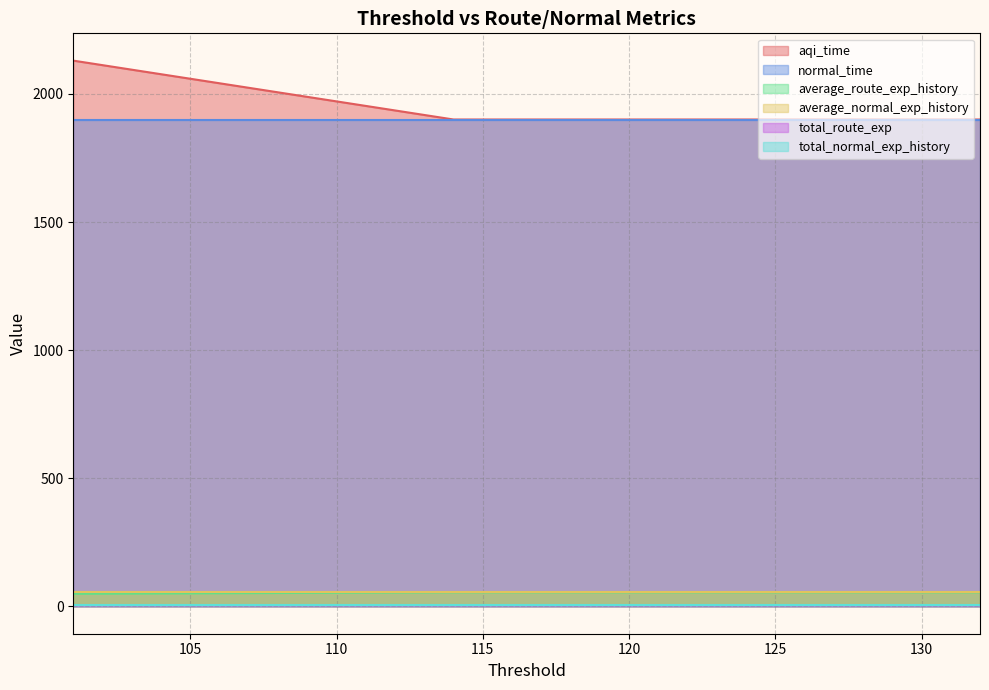

Which category has the lowest value in the aqi_time series?

132